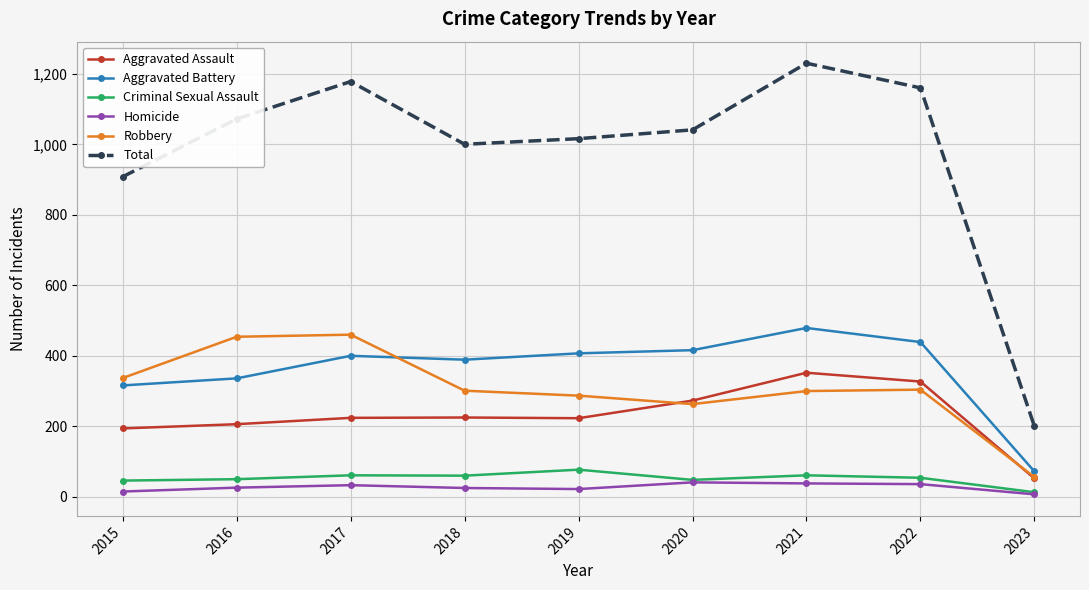

Rank the series by their maximum value, from highest to lowest.

Total, Aggravated Battery, Robbery, Aggravated Assault, Criminal Sexual Assault, Homicide